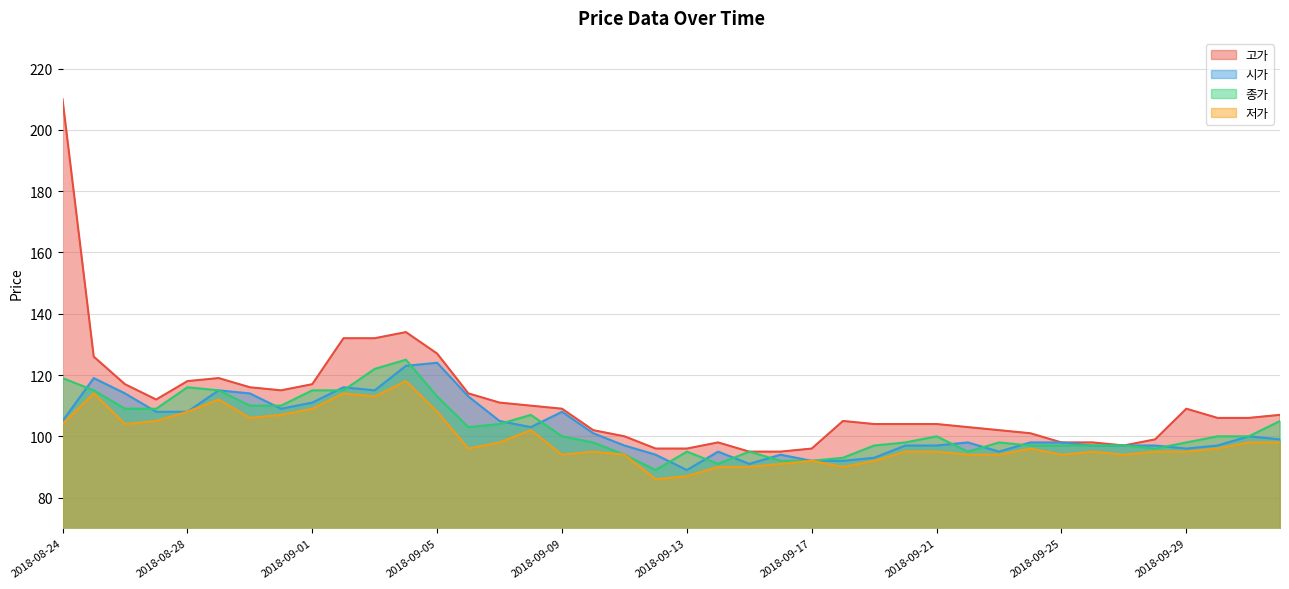

How many data points in 종가 are above 100?

17